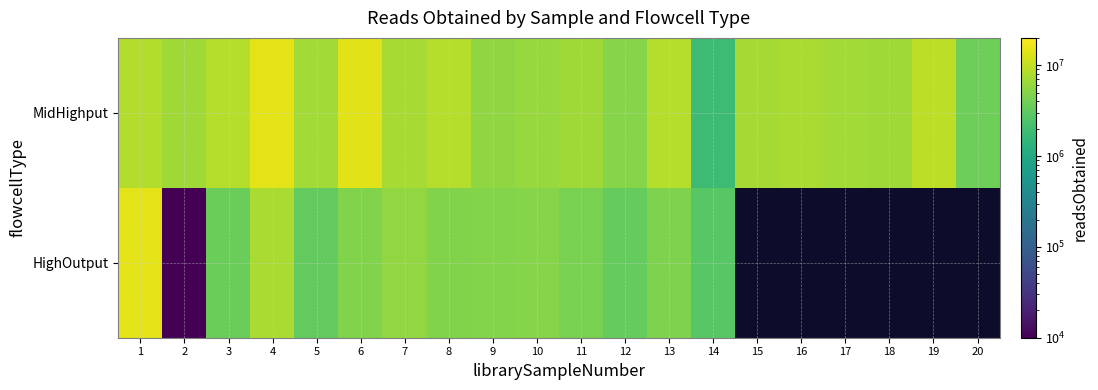

The MidHighput series shows 8996534.7 at 6. True or false?

False